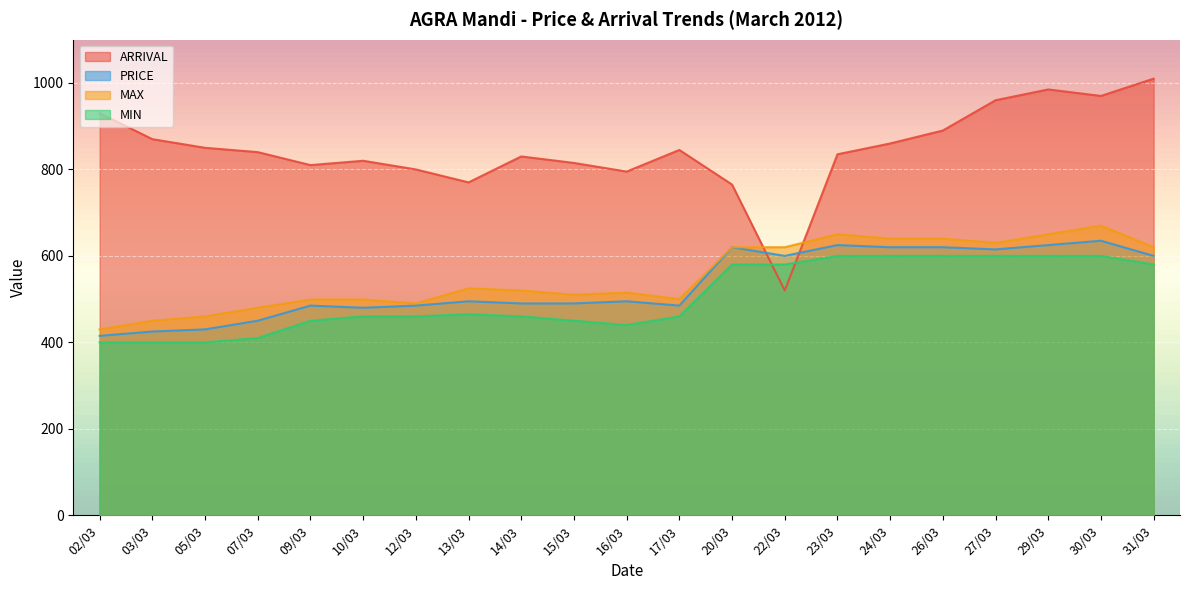

What is the difference between the second highest and second lowest values in the ARRIVAL series?

220